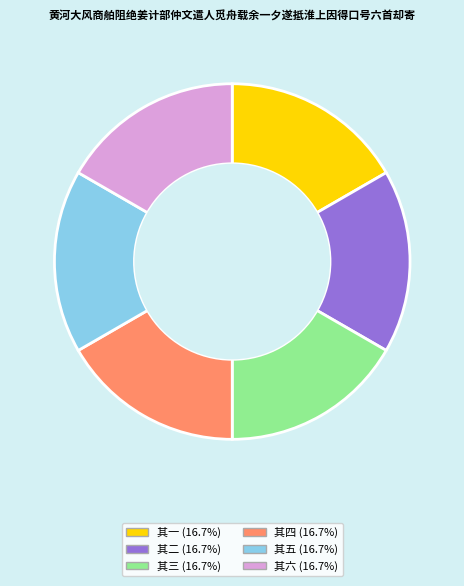

Does 其六 account for over 50% of the chart?

No